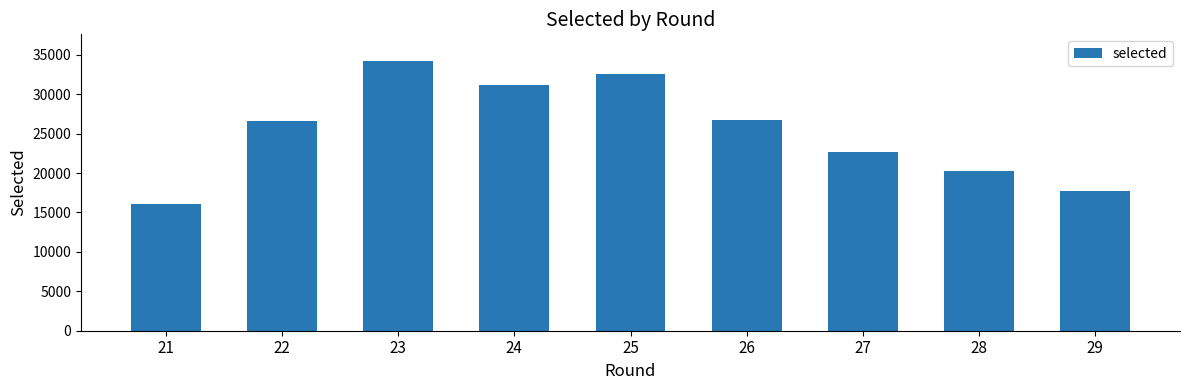

Between 28 and 25, which is larger?

25